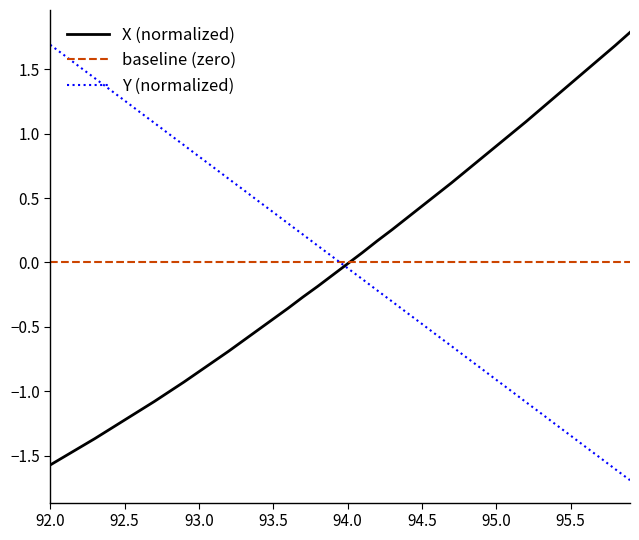

How many intersections are there between baseline (zero) and X (normalized)?

1